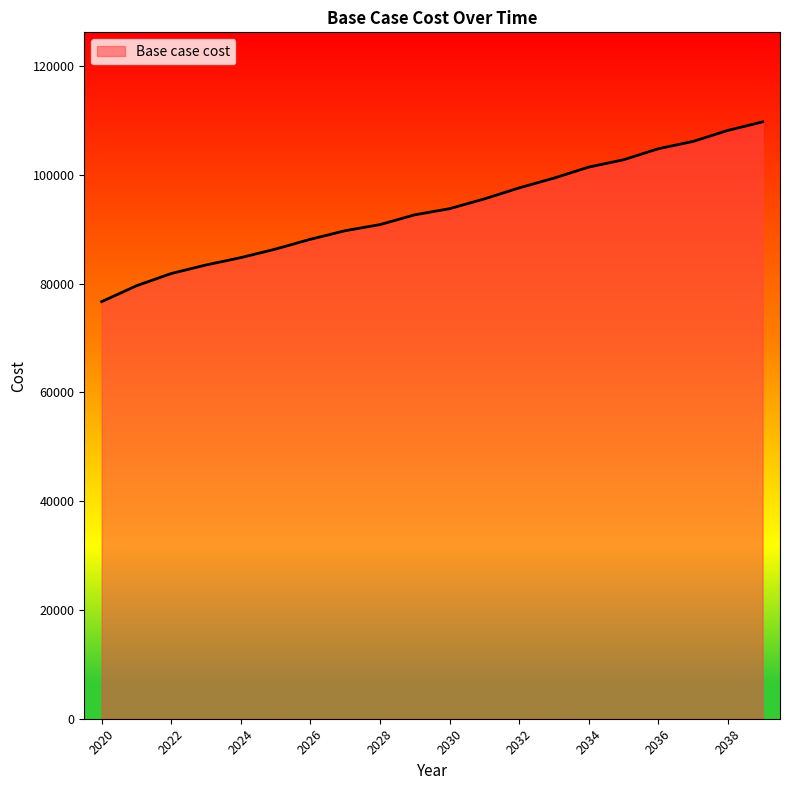

Reading left to right, transcribe all the data shown in this chart.

76688.1	79611.6	81860.6	83434.8	84784.2	86358.4	88157.5	89731.8	90856.2	92655.4	93779.8	95579.0	97603.0	99402.1	101426.1	102775.5	104799.5	106148.9	108172.9	109747.1